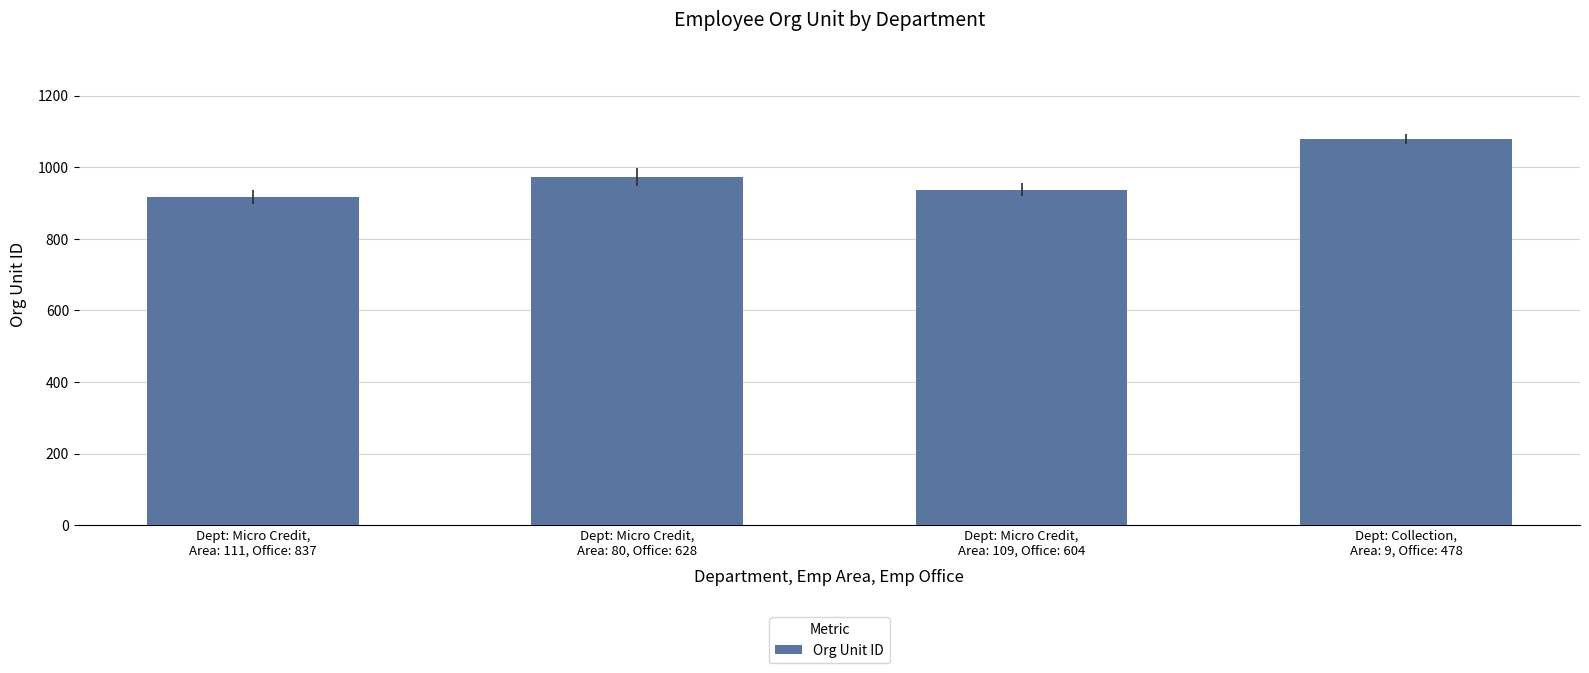

What is the label of the 4th bar from the right?

Dept: Micro Credit,
Area: 111, Office: 837